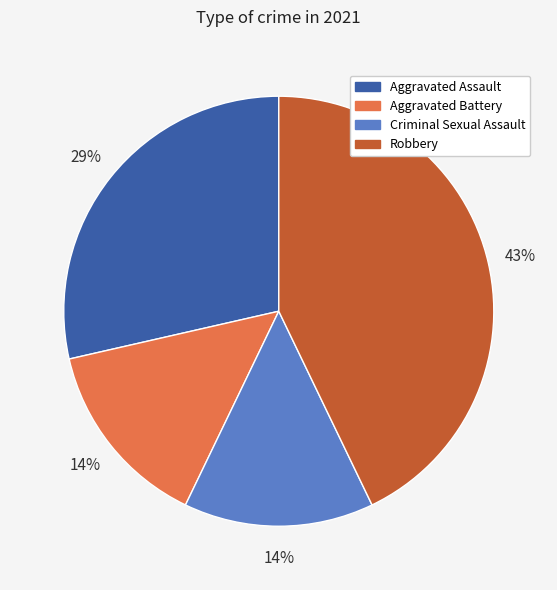

Count the number of slices in the pie.

4